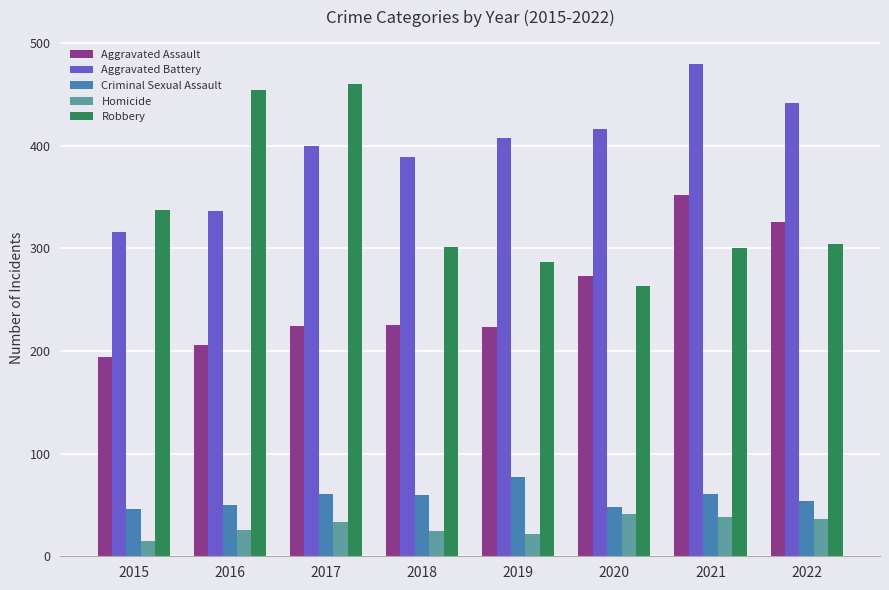

Which series has the widest spread of values?

Robbery